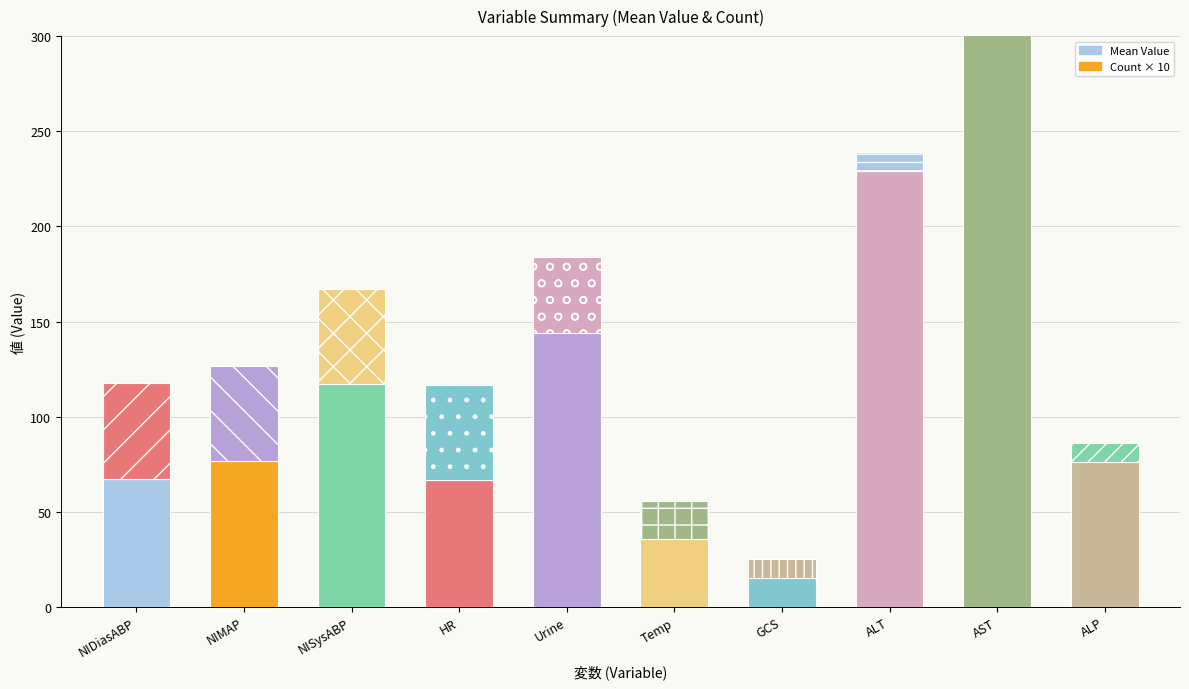

How many data points does each series have?

10